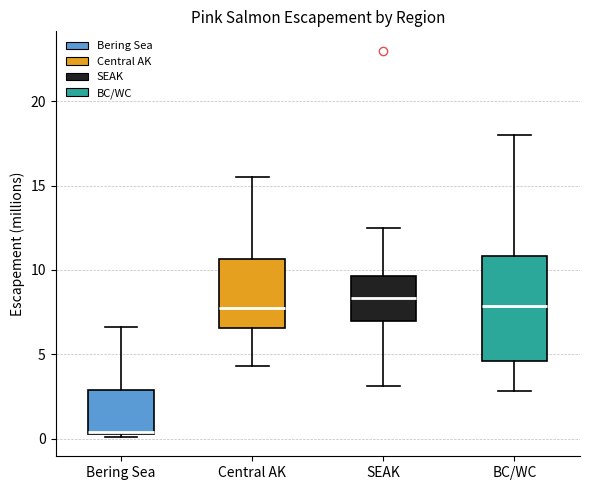

Reading left to right, read every box against the y-axis: the position of its median line, the range the box covers, and the ends of its whiskers. The values are not printed on the chart, so give them approximately, as read against the axis.

Bering Sea: median 0.5 (drawn on the box's lower edge), box 0.5 to 3.0, whiskers 0.0 to 6.5
Central AK: median 8.0, box 6.5 to 10.5, whiskers 4.5 to 15.5
SEAK: median 8.5, box 7.0 to 9.5, whiskers 3.0 to 12.5
BC/WC: median 8.0, box 4.5 to 11.0, whiskers 3.0 to 18.0